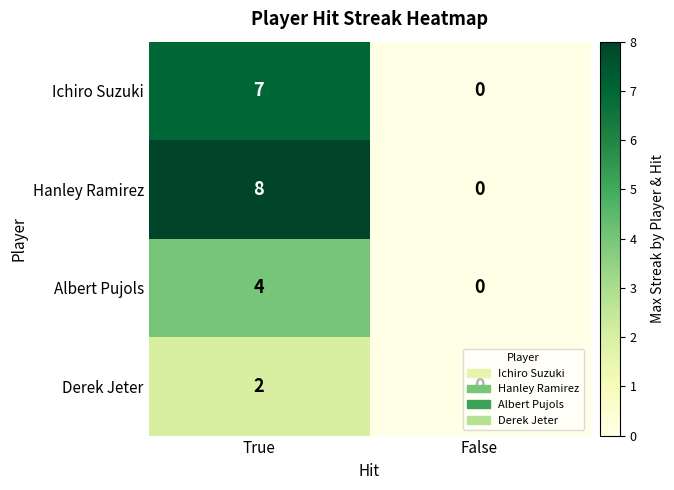

True or false: Hanley Ramirez has a value of 12 at True.

False